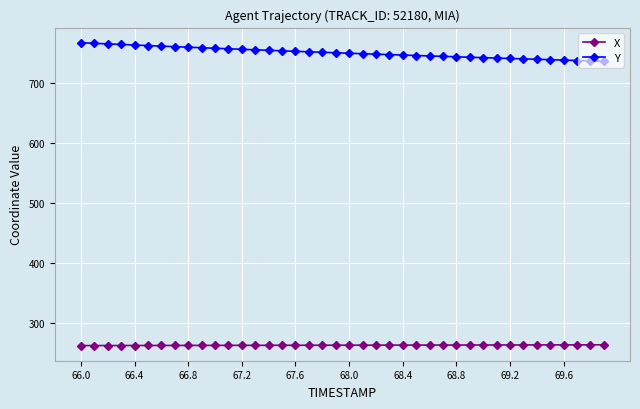

What is the maximum value for X?

264.1